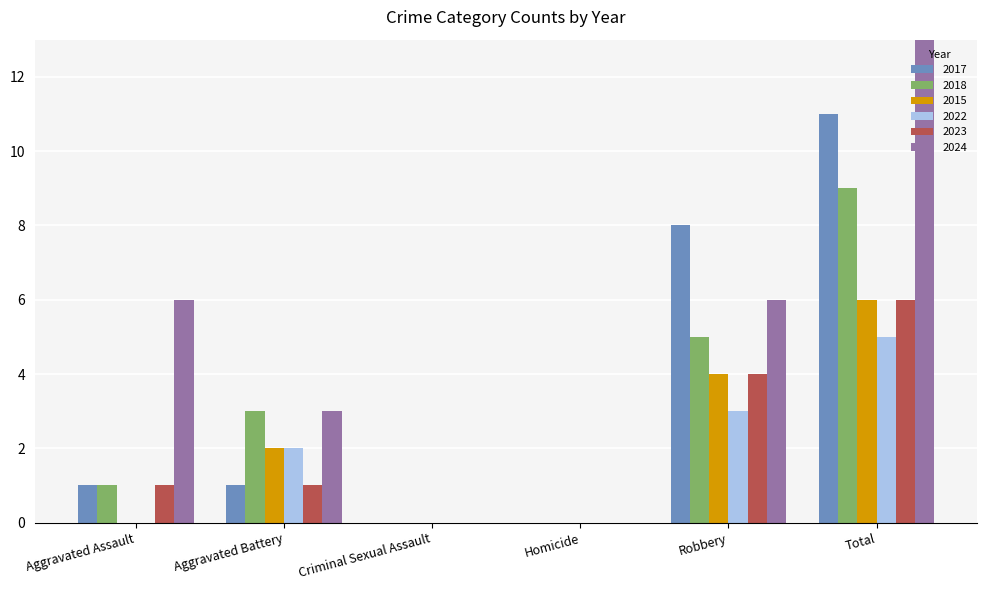

What position from the left is Homicide?

4